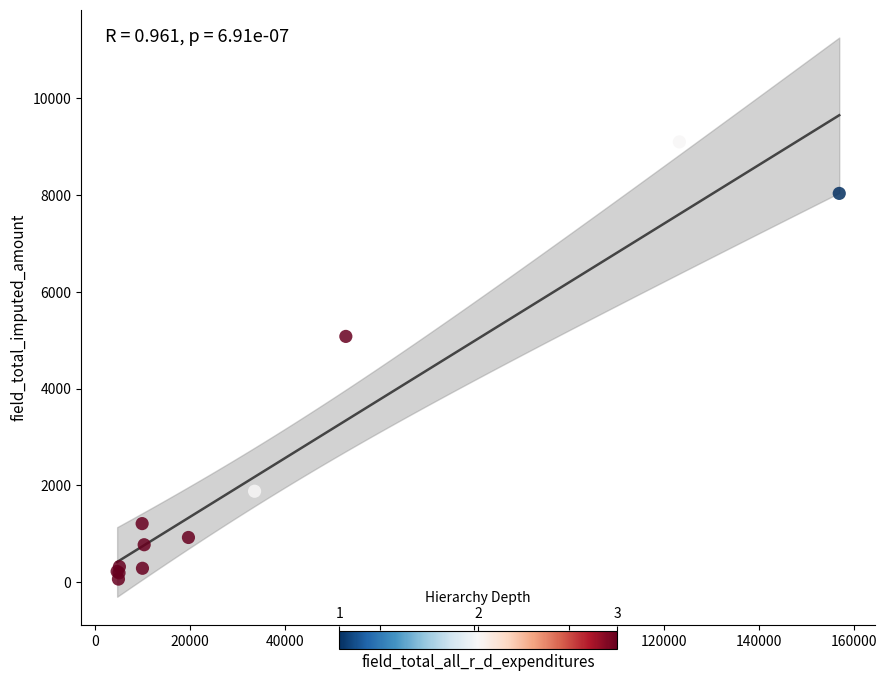

What Y value in the scatter plot is closest to 4578?

5075